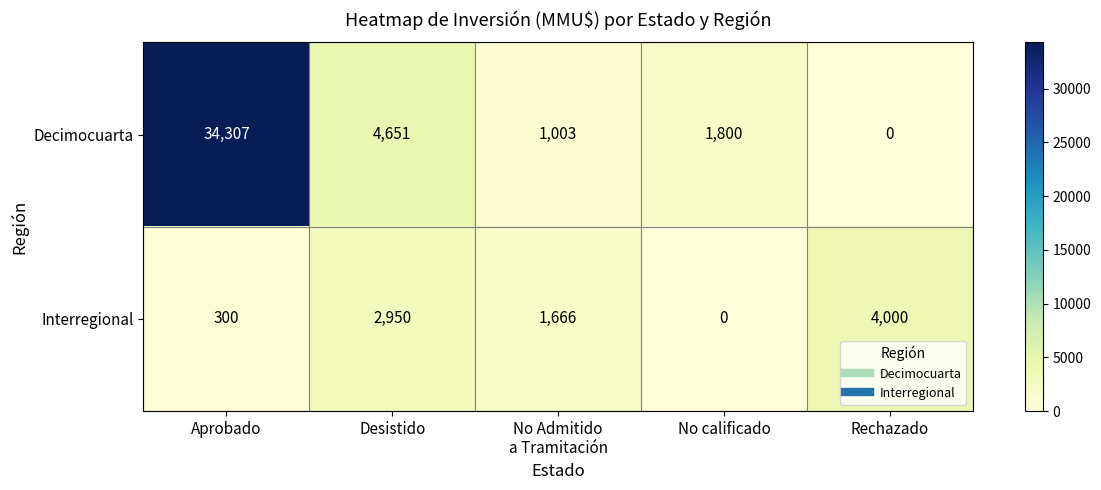

Reading left to right, list all the values displayed in this chart.

Decimocuarta: 34307	4651	1003	1800	0
Interregional: 300	2950	1666	0	4000